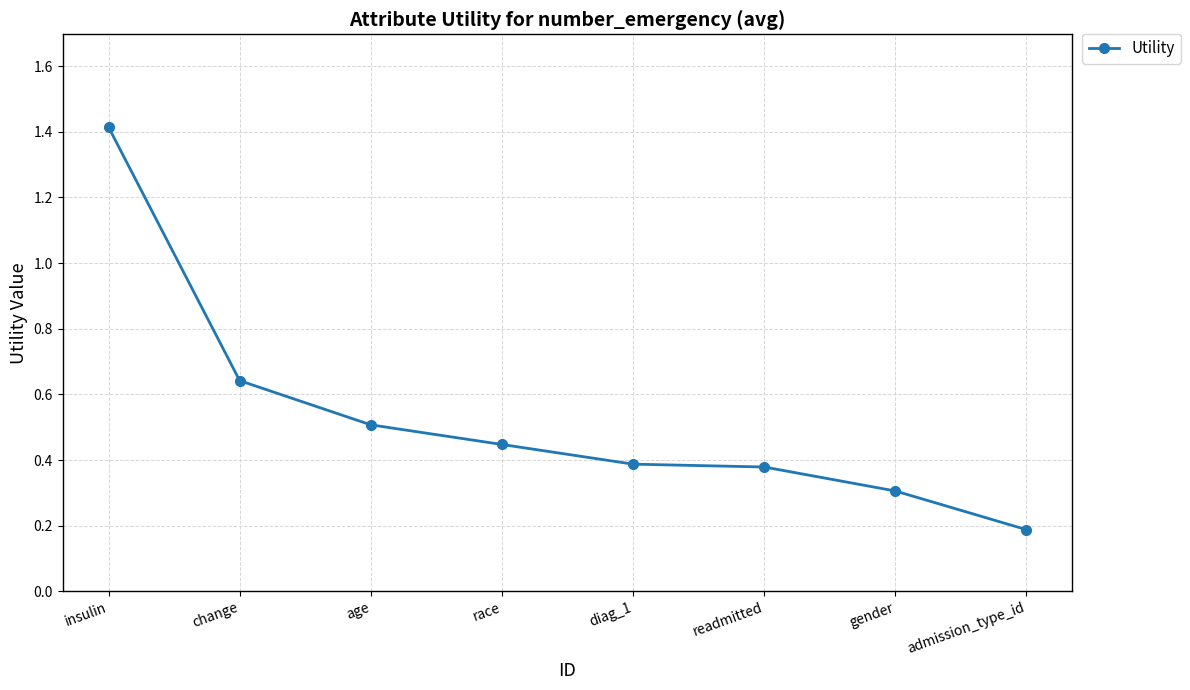

What is the maximum value shown in the chart?

1.4